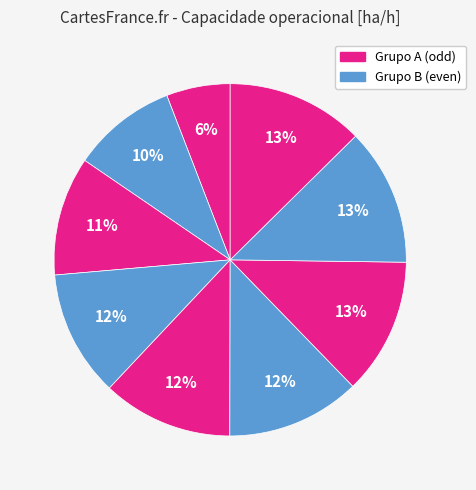

Rank the categories by value from highest to lowest.

7, 8, 6, 5, 4, 3, 2, 1, 0